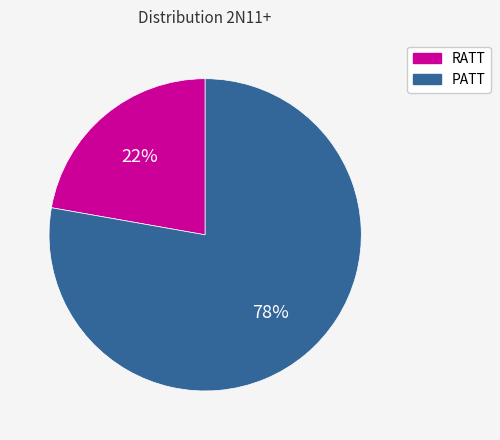

How many segments does this pie chart have?

2